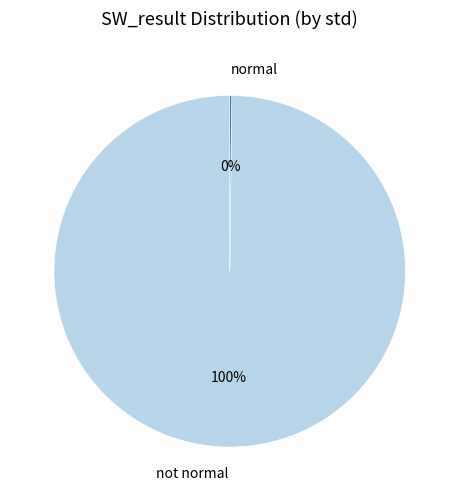

Is there any slice that represents more than half of the pie?

Yes